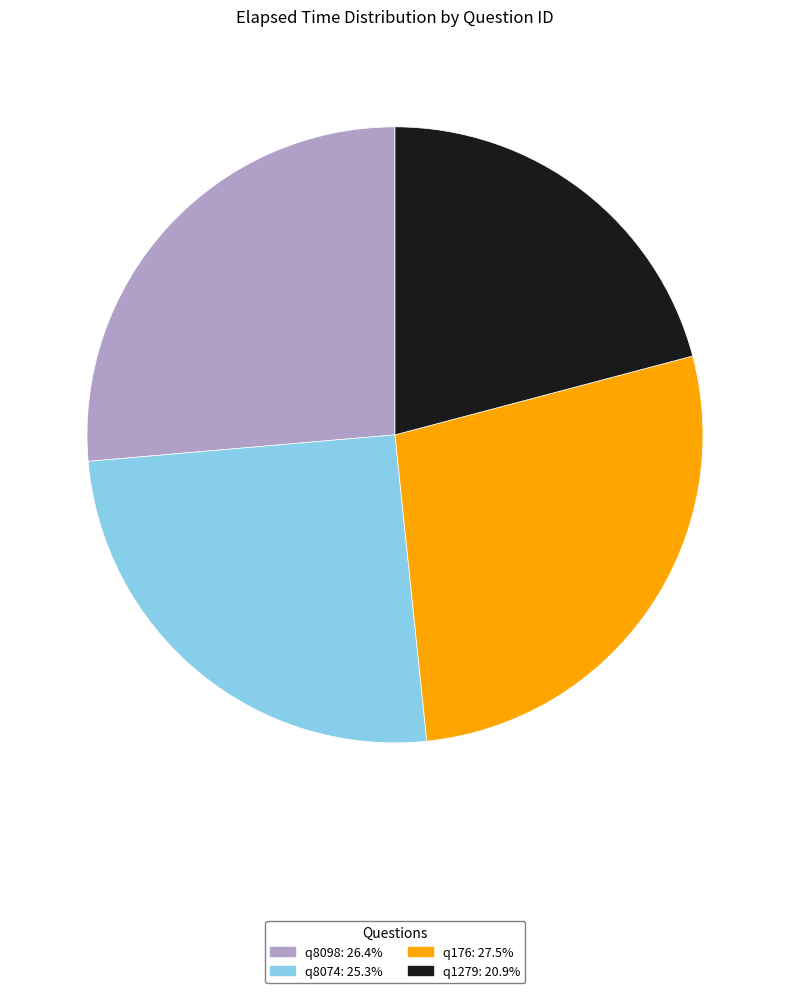

Is q8098: 26.4% the majority of the pie?

No